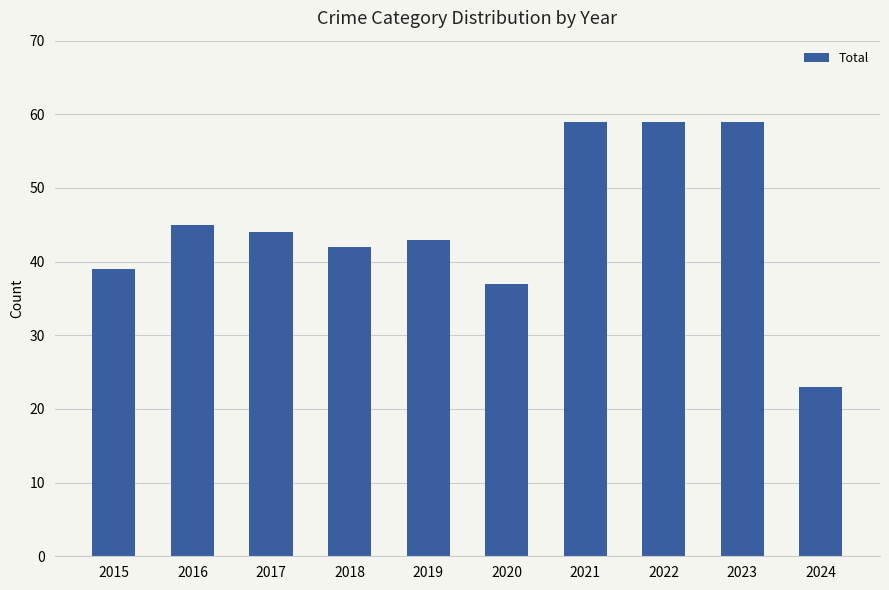

What is the difference between the maximum and minimum values?

36